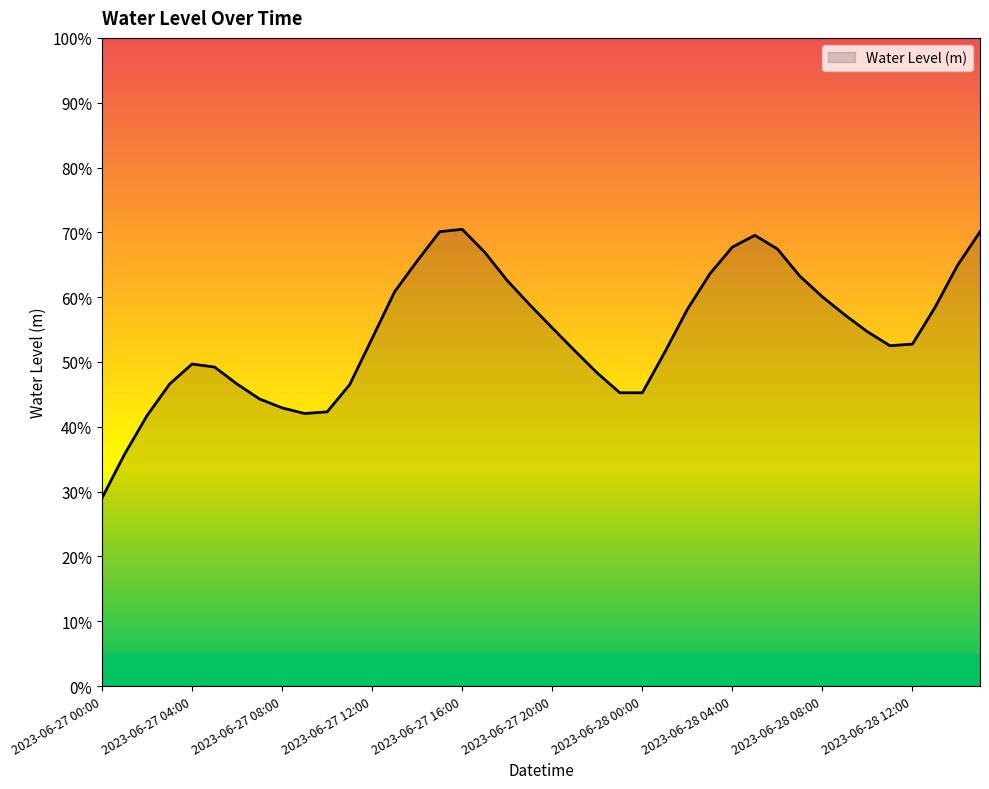

What is the average value?

0.5